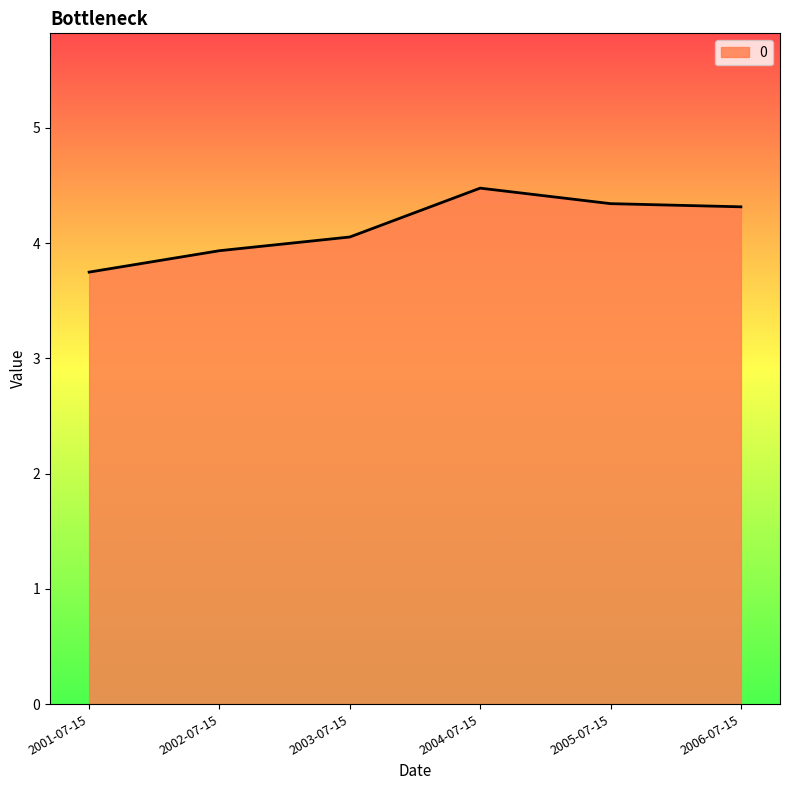

What value does the data have at 2005-07-15?

4.3